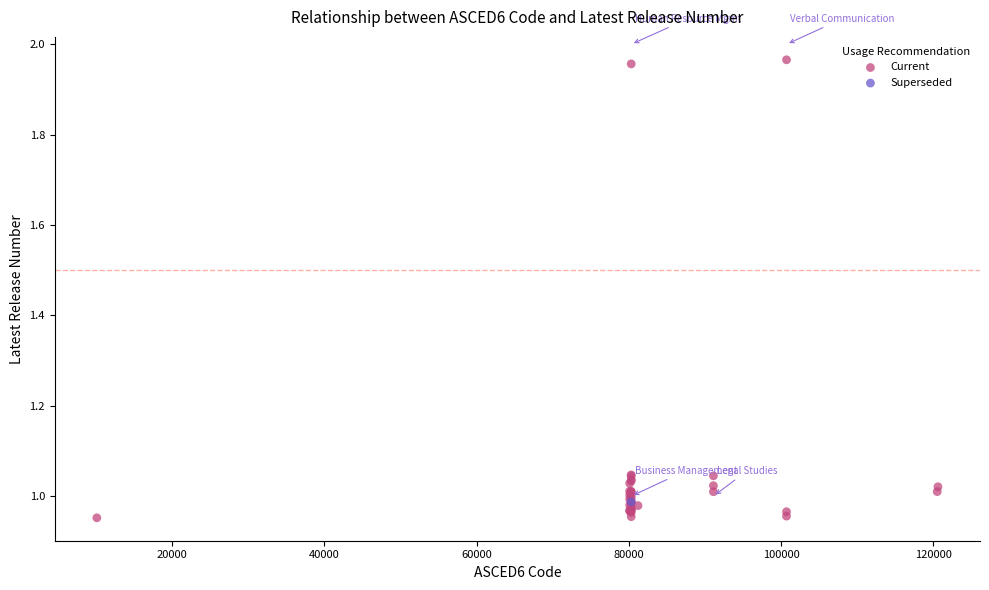

What are all the series names shown in the legend?

Current, Superseded